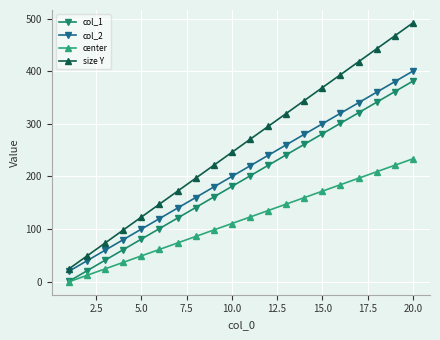

What is the value of the center point at the 7th from the left?

73.7